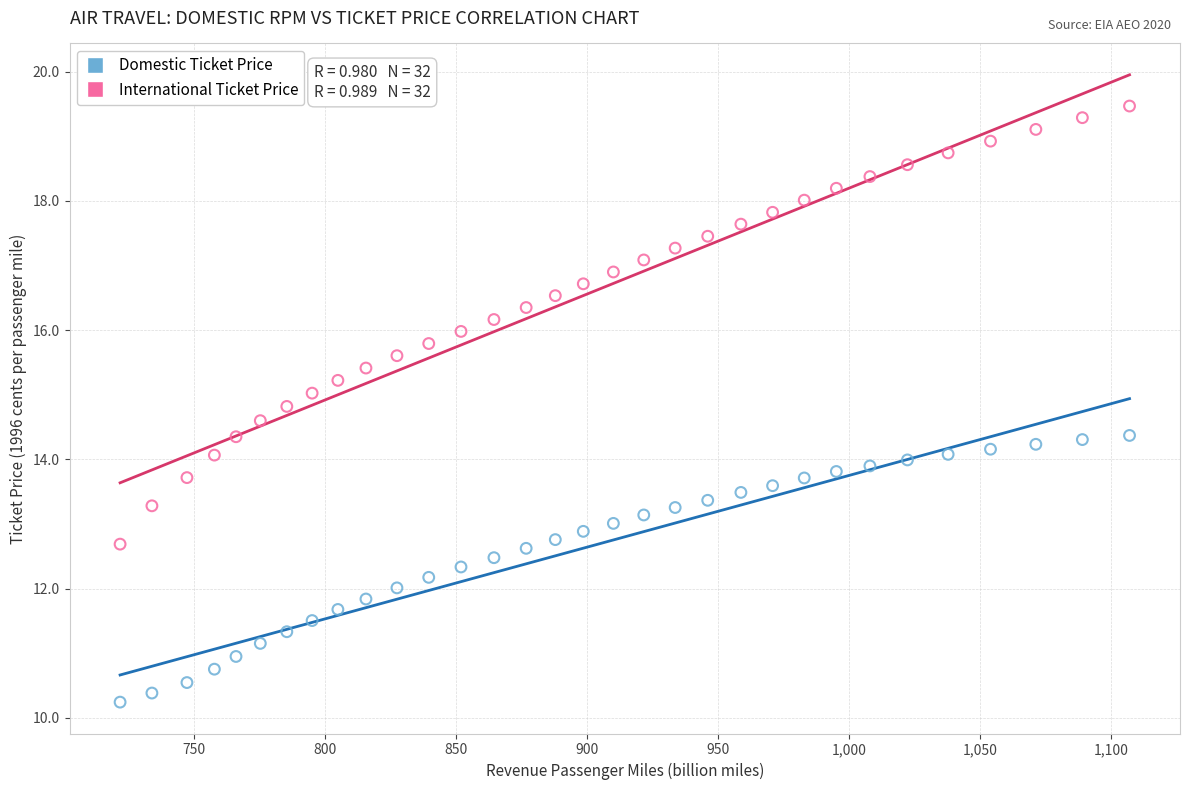

Across all data points, what is the range of X values (max minus min)?

385.2